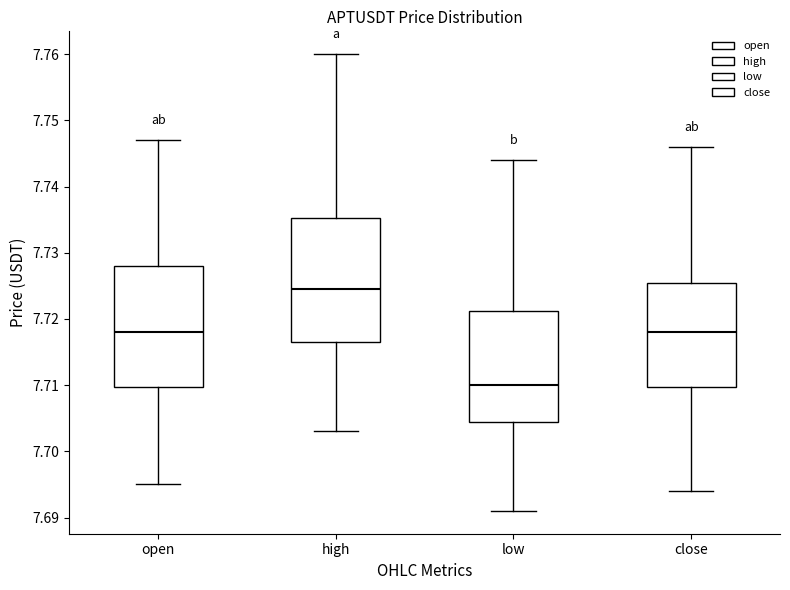

Reading left to right, transcribe this box plot: for each box, give where its median line is, the range the box spans, and where its two whiskers end, as read against the y-axis. The values are not printed on the chart, so give them approximately, as read against the axis.

open: median 7.718, box 7.710 to 7.728, whiskers 7.695 to 7.747
high: median 7.725, box 7.717 to 7.735, whiskers 7.703 to 7.760
low: median 7.710, box 7.705 to 7.721, whiskers 7.691 to 7.744
close: median 7.718, box 7.710 to 7.726, whiskers 7.694 to 7.746